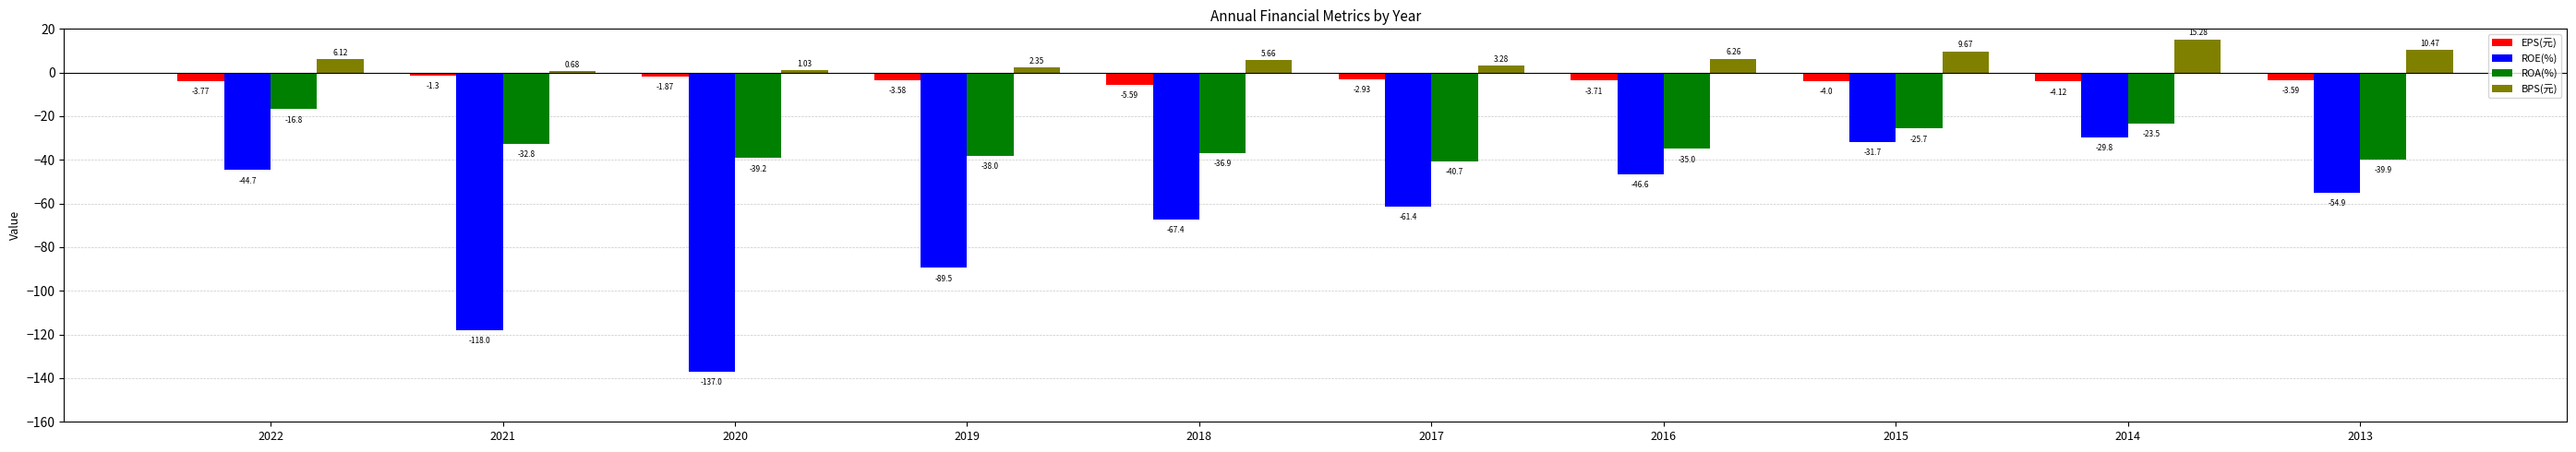

List the series in order of their peak value, lowest first.

ROE(%), ROA(%), EPS(元), BPS(元)